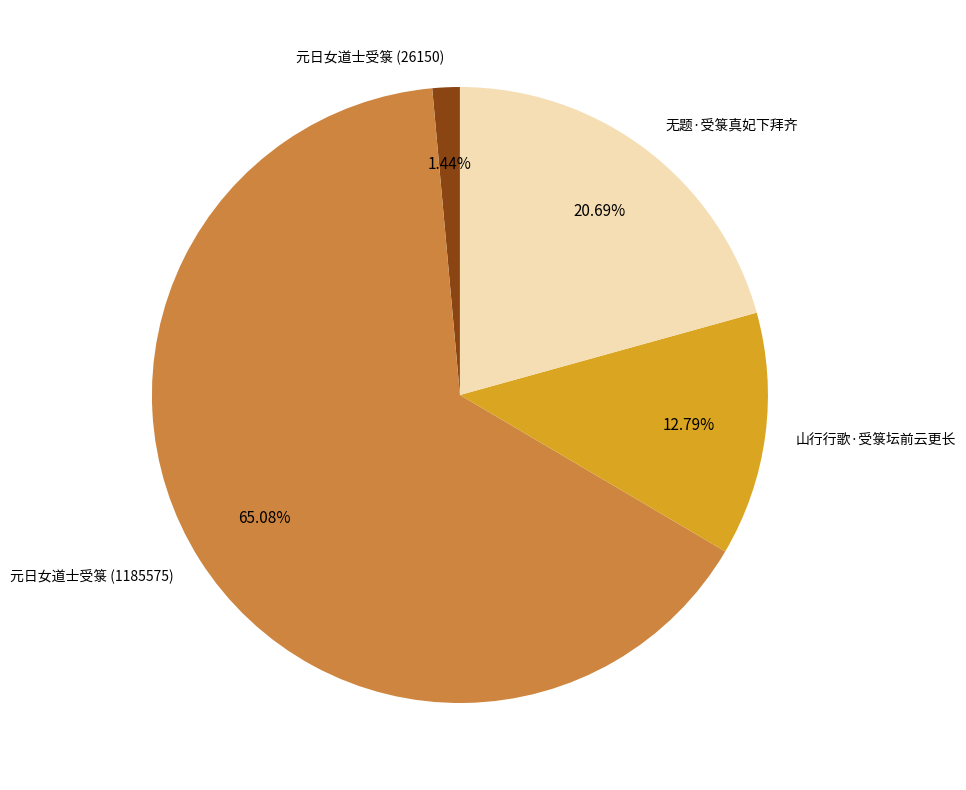

True or false: 山行行歌·受箓坛前云更长 accounts for 13% of the total.

True